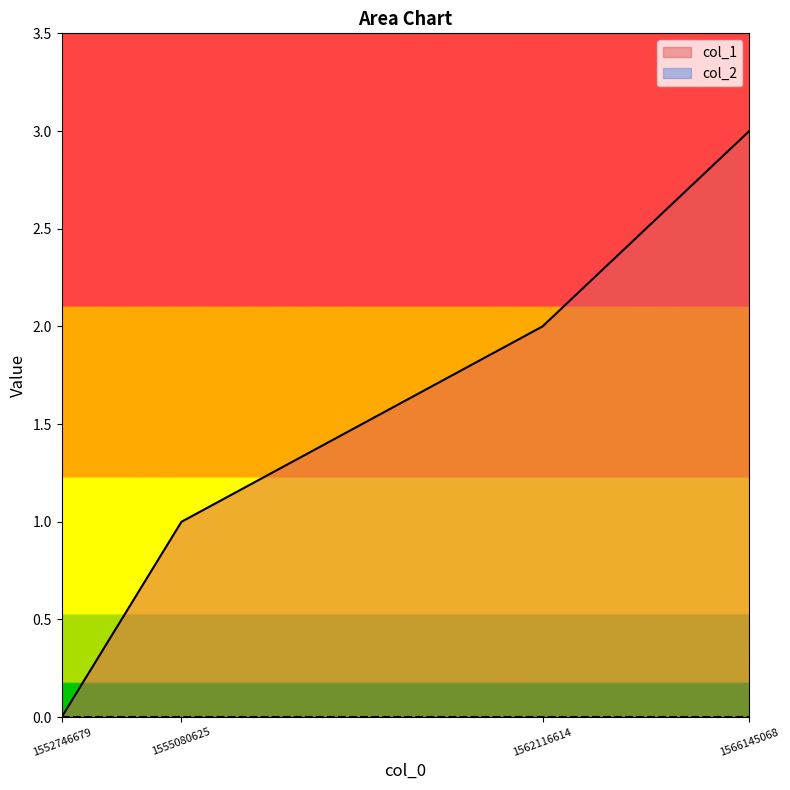

Reading right to left, what are all the values shown in this chart?

3	2	1	0